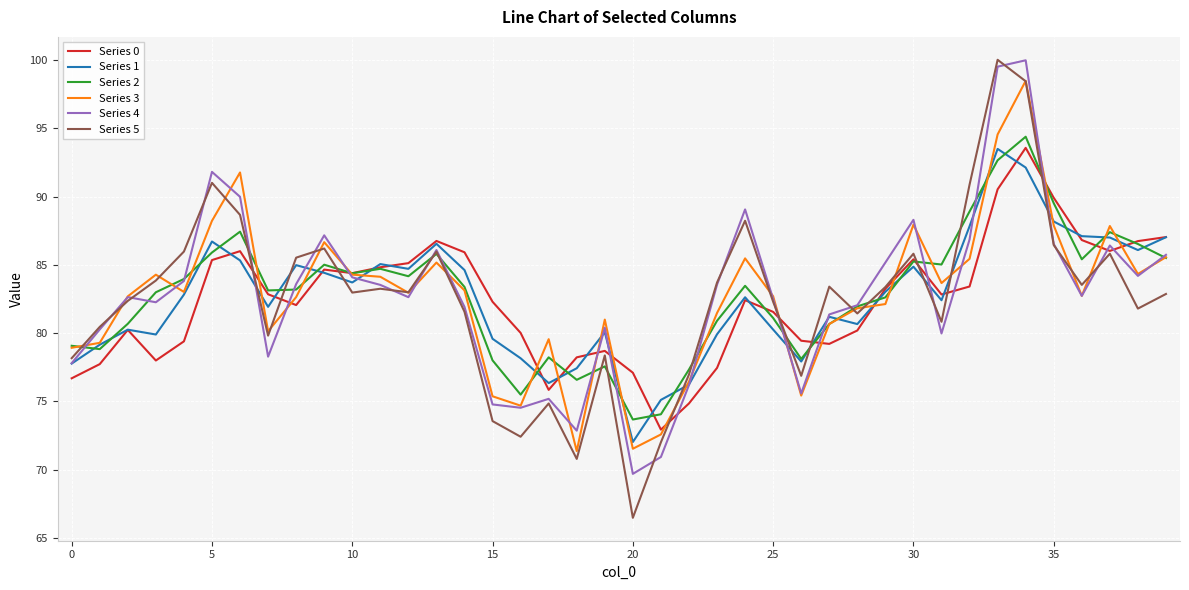

What is the lowest value of the Series 5 series?

66.5